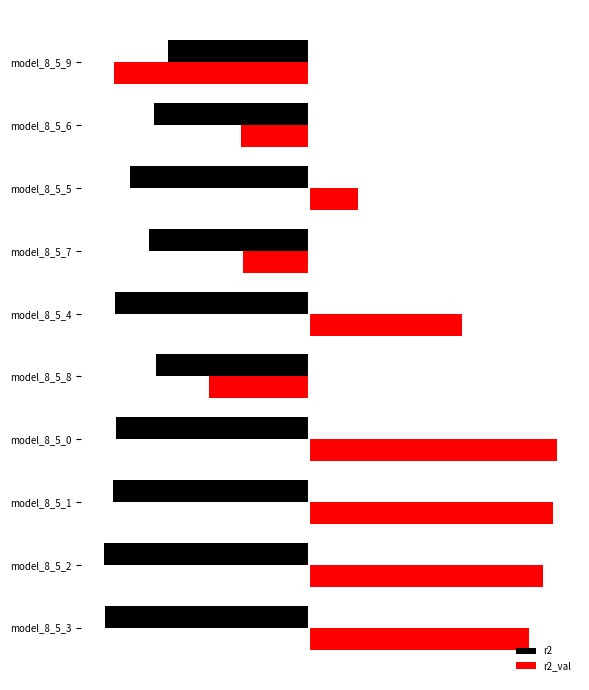

At which label is r2 closest to 0?

model_8_5_9